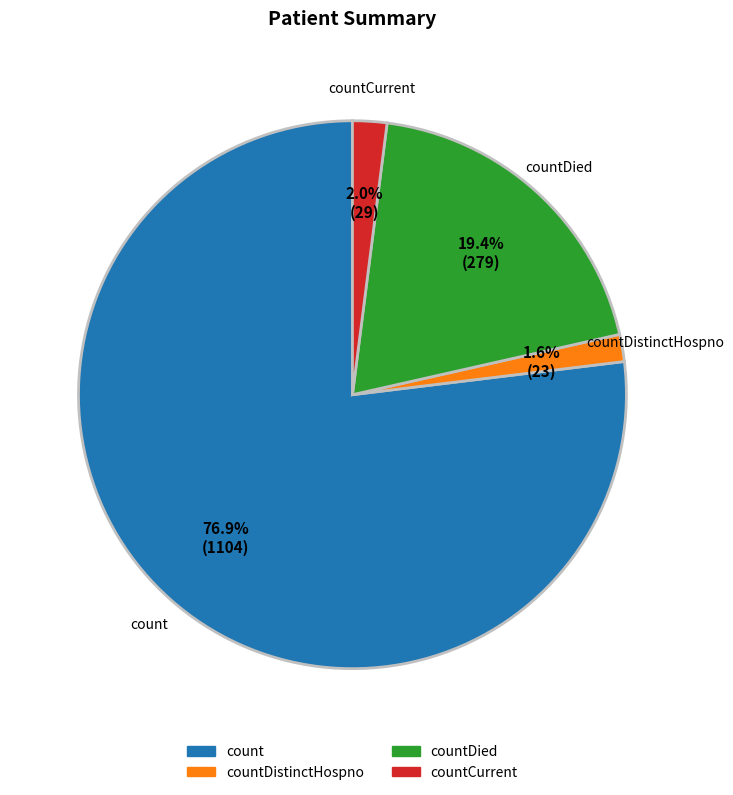

Is there any slice that represents more than half of the pie?

Yes